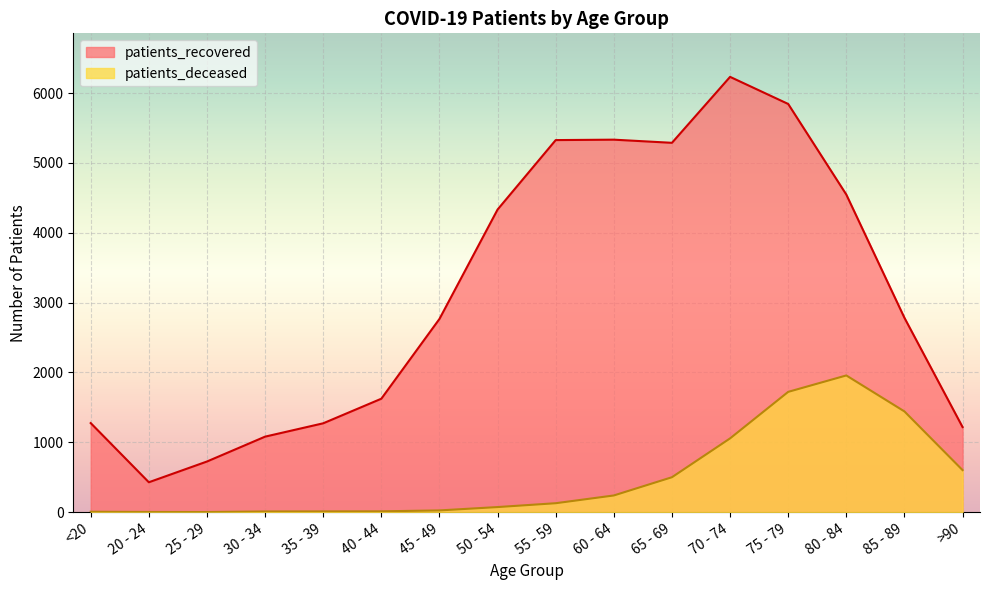

Which series has the widest spread of values?

patients_recovered